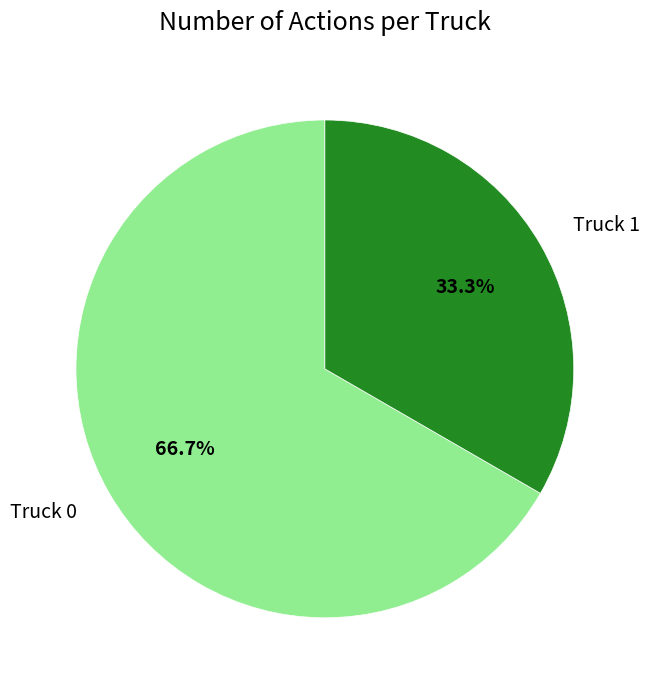

Rank the categories by value from highest to lowest.

Truck 0, Truck 1